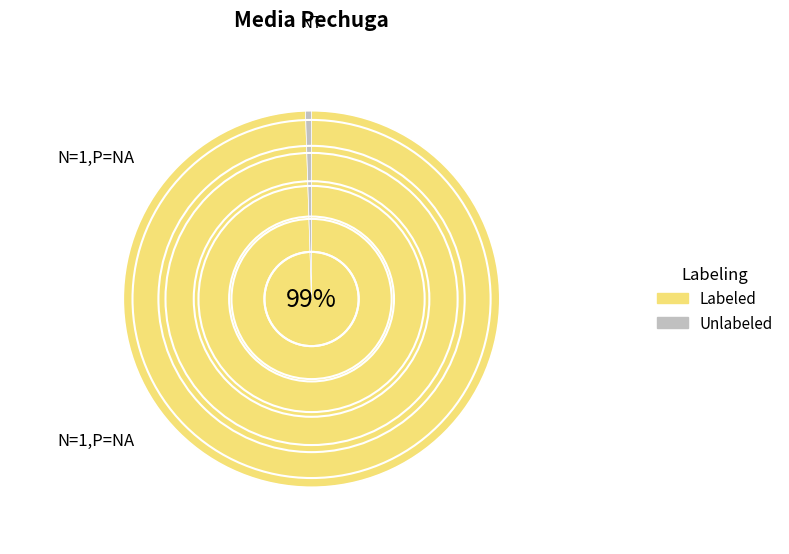

Does any single category account for the majority?

Yes